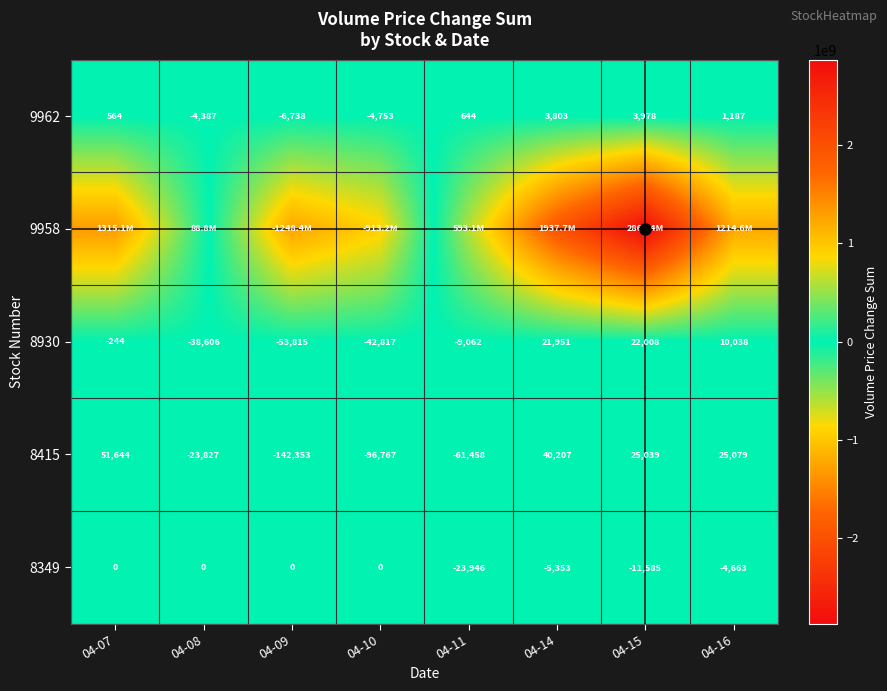

What is the average value of the 9962 series?

-713